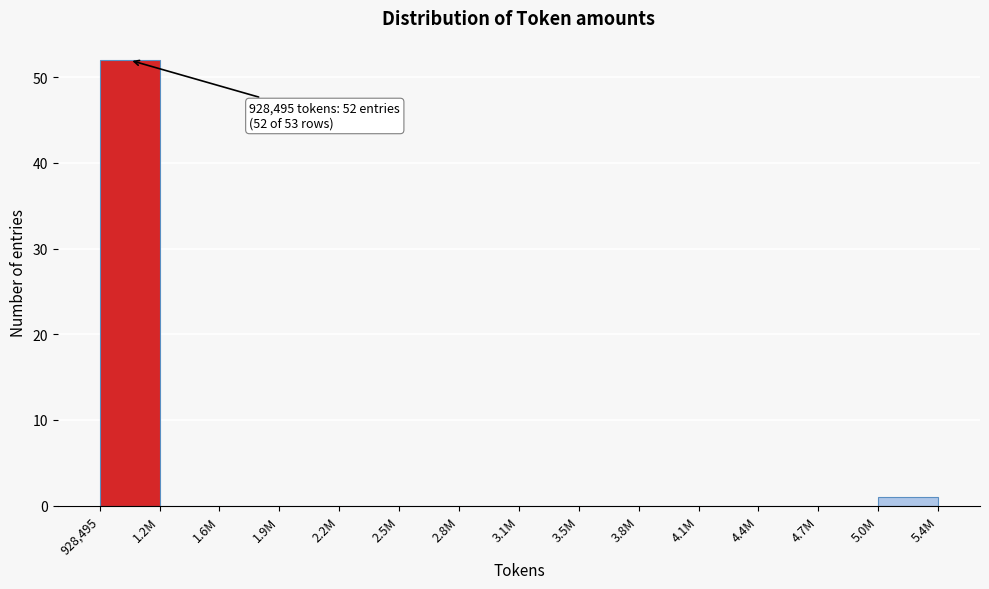

Reading left to right, what are all the values shown in this chart?

928,495=52	1.2M=0	1.6M=0	1.9M=0	2.2M=0	2.5M=0	2.8M=0	3.1M=0	3.5M=0	3.8M=0	4.1M=0	4.4M=0	4.7M=0	5.0M=1